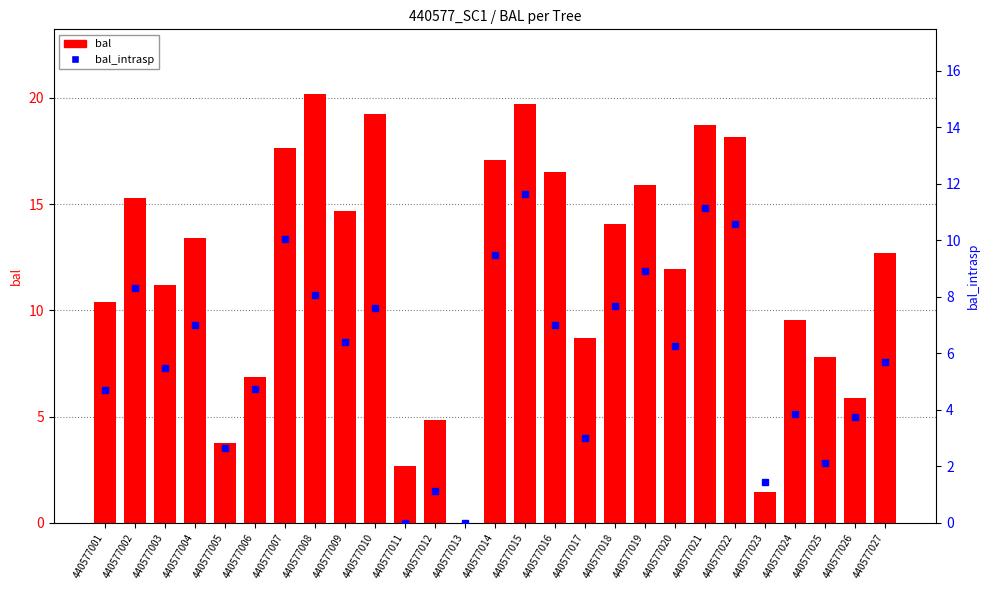

Which category has the highest value in the bal_intrasp series?

440577015